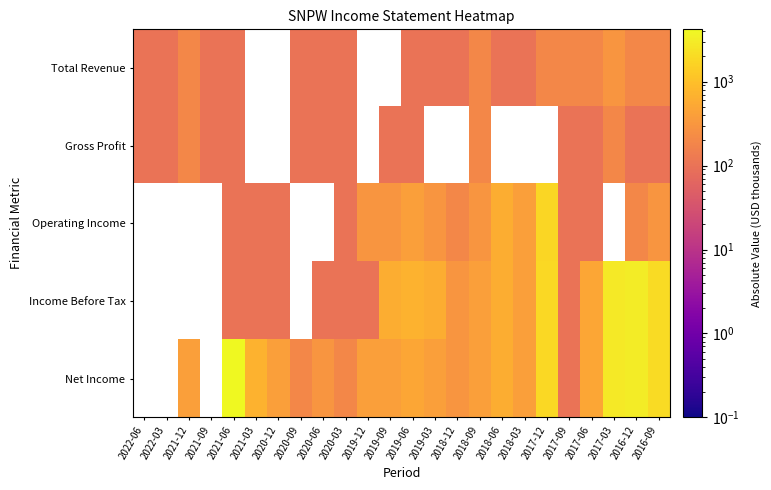

Reading right to left, list all the values displayed in this chart.

Total Revenue: 2016-09=200.0	2016-12=200.0	2017-03=300.0	2017-06=200.0	2017-09=200.0	2017-12=200.0	2018-03=100.0	2018-06=100.0	2018-09=200.0	2018-12=100.0	2019-03=100.0	2019-06=100.0	2019-09=0.1	2019-12=0.1	2020-03=100.0	2020-06=100.0	2020-09=100.0	2020-12=0.1	2021-03=0.1	2021-06=100.0	2021-09=100.0	2021-12=200.0	2022-03=100.0	2022-06=100.0
Gross Profit: 2016-09=100.0	2016-12=100.0	2017-03=200.0	2017-06=100.0	2017-09=100.0	2017-12=0.1	2018-03=0.1	2018-06=0.1	2018-09=200.0	2018-12=0.1	2019-03=0.1	2019-06=100.0	2019-09=100.0	2019-12=0.1	2020-03=100.0	2020-06=100.0	2020-09=100.0	2020-12=0.1	2021-03=0.1	2021-06=100.0	2021-09=100.0	2021-12=200.0	2022-03=100.0	2022-06=100.0
Operating Income: 2016-09=300.0	2016-12=200.0	2017-03=0.1	2017-06=100.0	2017-09=100.0	2017-12=1800.0	2018-03=400.0	2018-06=600.0	2018-09=300.0	2018-12=200.0	2019-03=300.0	2019-06=400.0	2019-09=300.0	2019-12=300.0	2020-03=100.0	2020-06=0.1	2020-09=0.1	2020-12=100.0	2021-03=100.0	2021-06=100.0	2021-09=0.1	2021-12=0.1	2022-03=0.1	2022-06=0.1
Income Before Tax: 2016-09=2000.0	2016-12=3100.0	2017-03=2800.0	2017-06=500.0	2017-09=100.0	2017-12=1900.0	2018-03=400.0	2018-06=600.0	2018-09=400.0	2018-12=300.0	2019-03=600.0	2019-06=700.0	2019-09=600.0	2019-12=100.0	2020-03=100.0	2020-06=100.0	2020-09=0.1	2020-12=100.0	2021-03=100.0	2021-06=100.0	2021-09=0.1	2021-12=0.1	2022-03=0.1	2022-06=0.1
Net Income: 2016-09=2000.0	2016-12=3100.0	2017-03=2800.0	2017-06=500.0	2017-09=100.0	2017-12=1900.0	2018-03=400.0	2018-06=600.0	2018-09=400.0	2018-12=300.0	2019-03=400.0	2019-06=500.0	2019-09=400.0	2019-12=400.0	2020-03=200.0	2020-06=300.0	2020-09=200.0	2020-12=400.0	2021-03=700.0	2021-06=4200.0	2021-09=0.1	2021-12=400.0	2022-03=0.1	2022-06=0.1